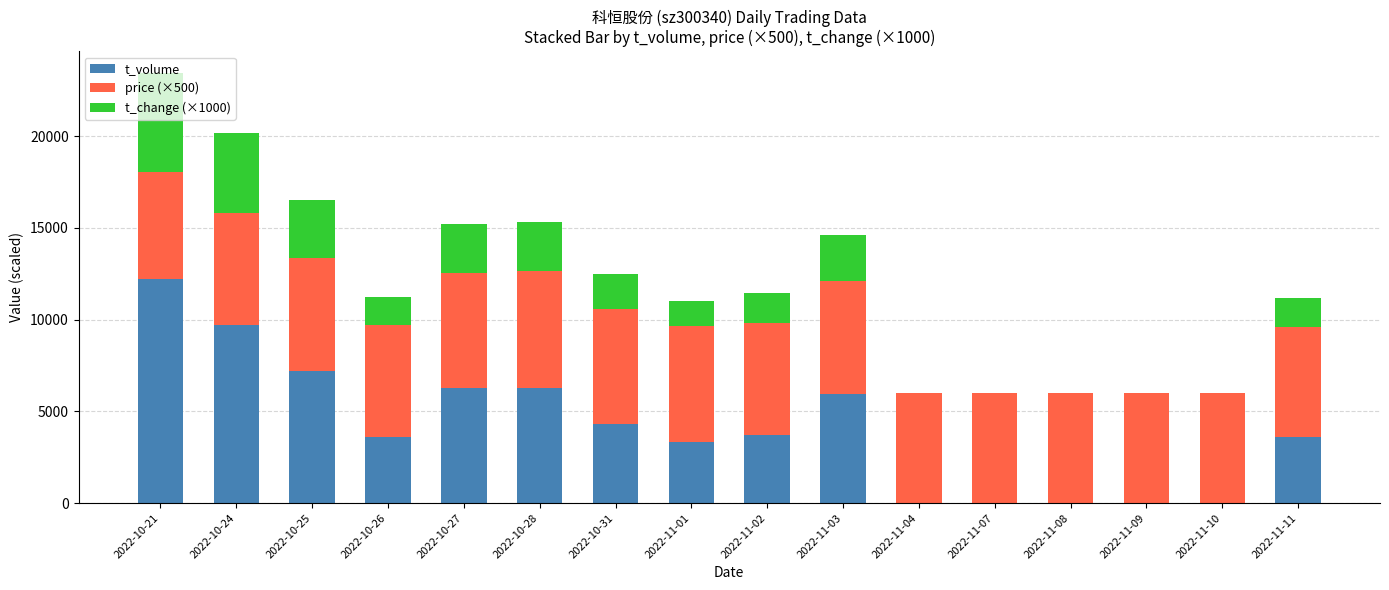

At which category is the sum across all series the highest?

2022-10-21